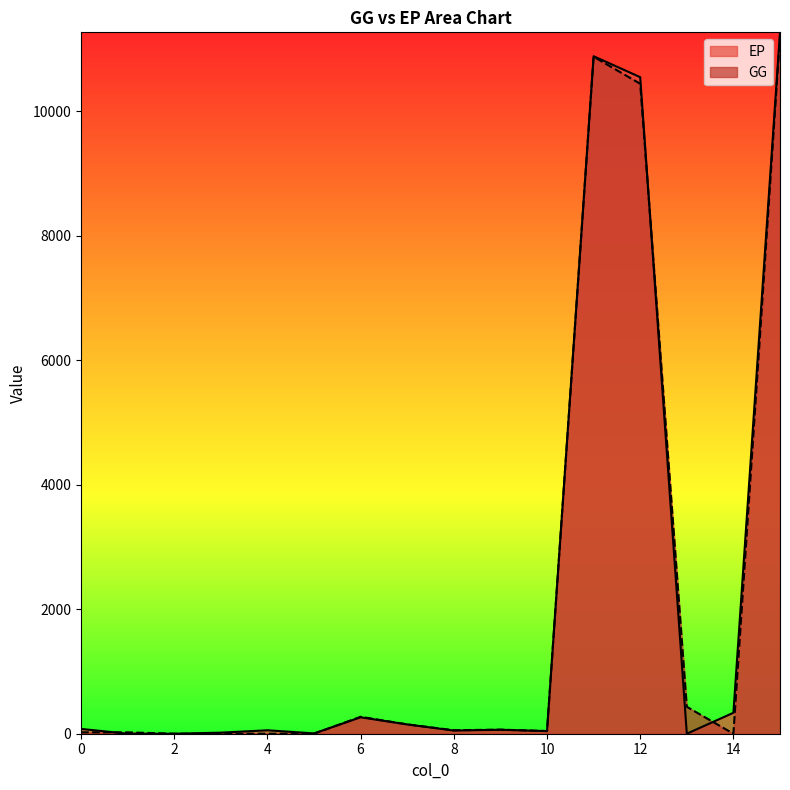

Where do GG and EP first cross each other?

0 and 1